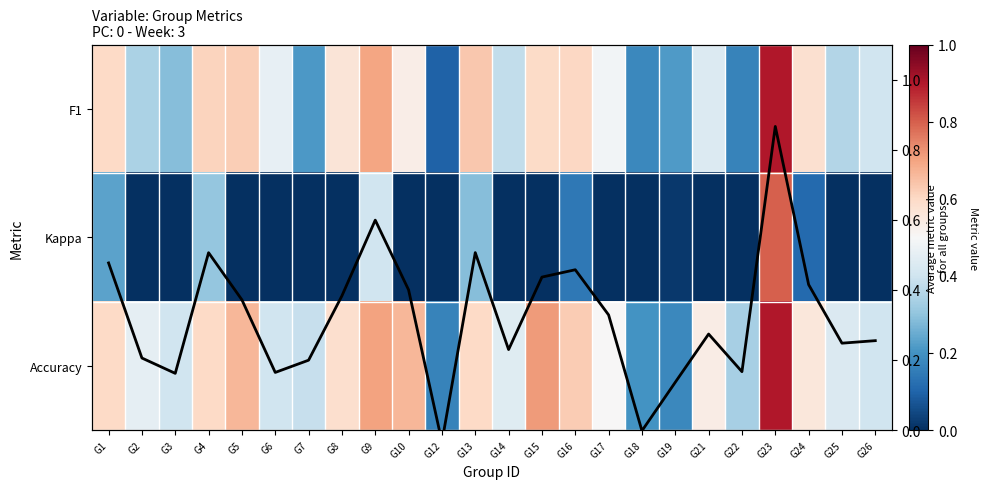

Which series changed the most between G14 and G15?

Accuracy